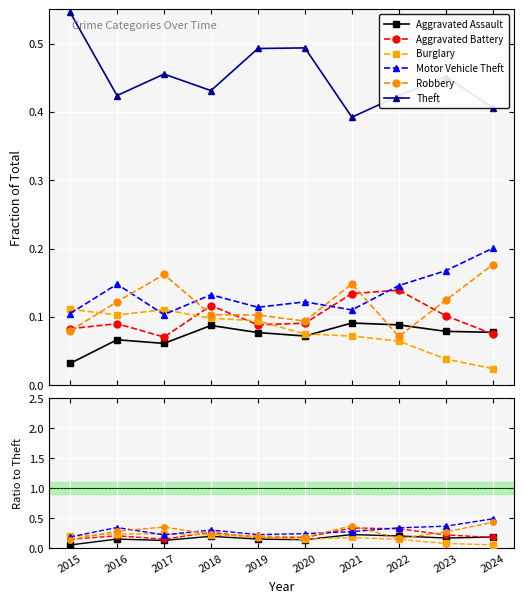

How many distinct data groups are displayed?

6